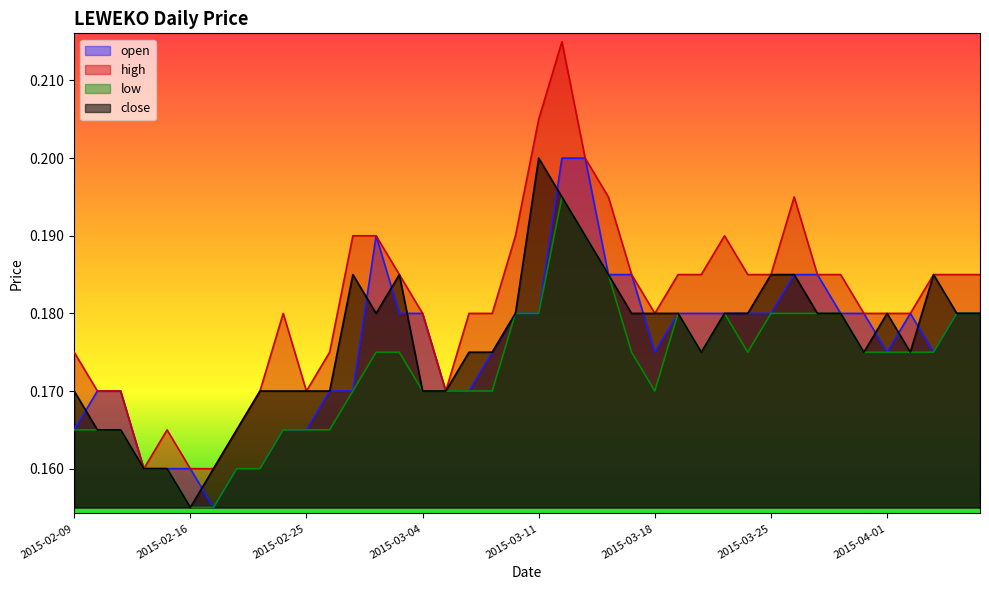

What position from the right is 2015-03-24?

11